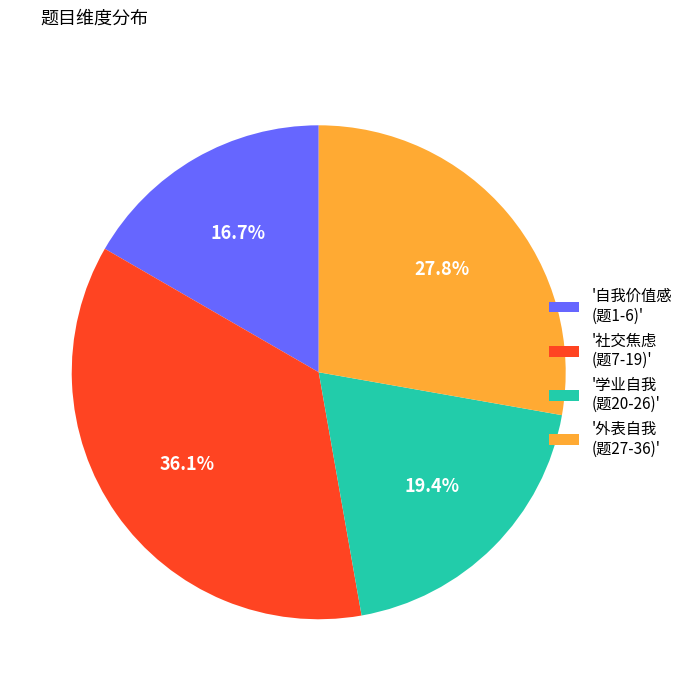

Between '外表自我 (题27-36)' and '学业自我 (题20-26)', which is larger?

'外表自我 (题27-36)'